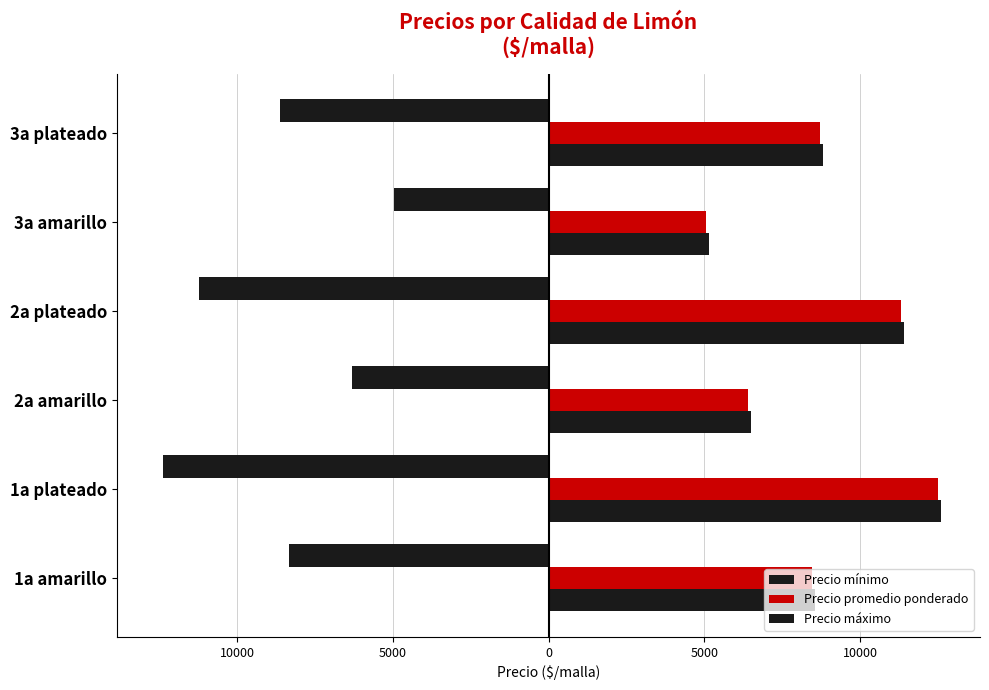

What is the difference between the maximum and minimum values in the Precio máximo series?

7440